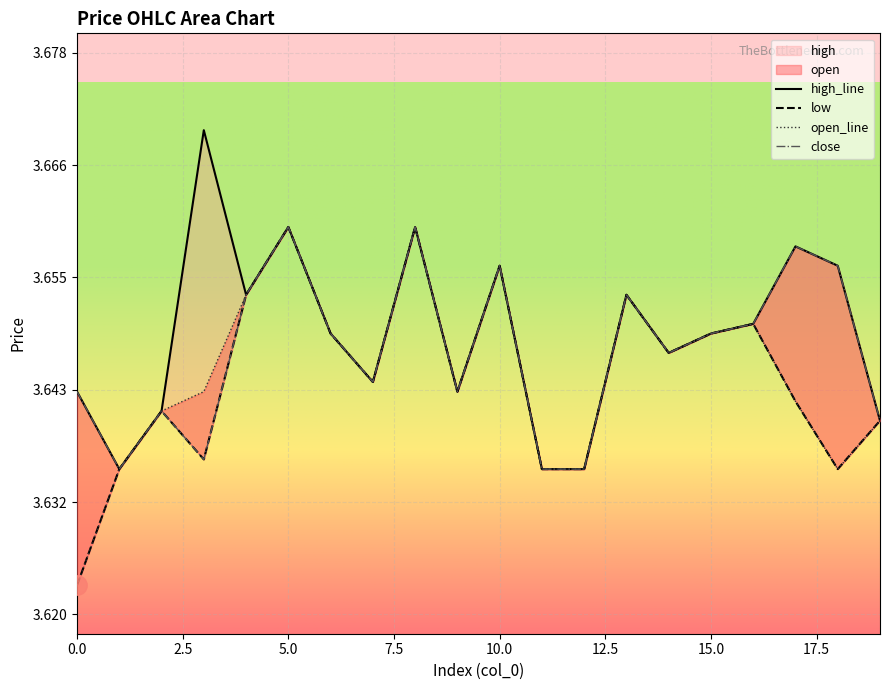

What is the approximate value of low at 6?

3.6